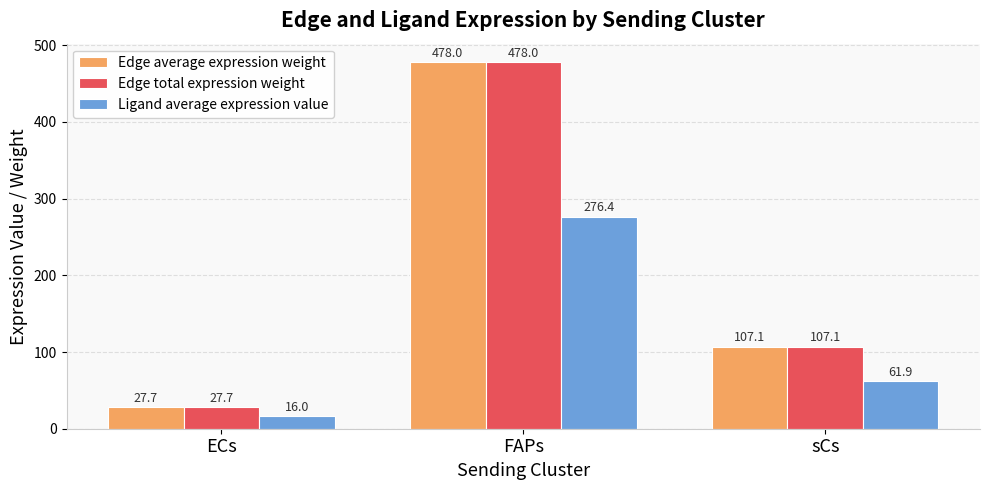

List the labels in order of Edge total expression weight value, smallest first.

ECs, sCs, FAPs